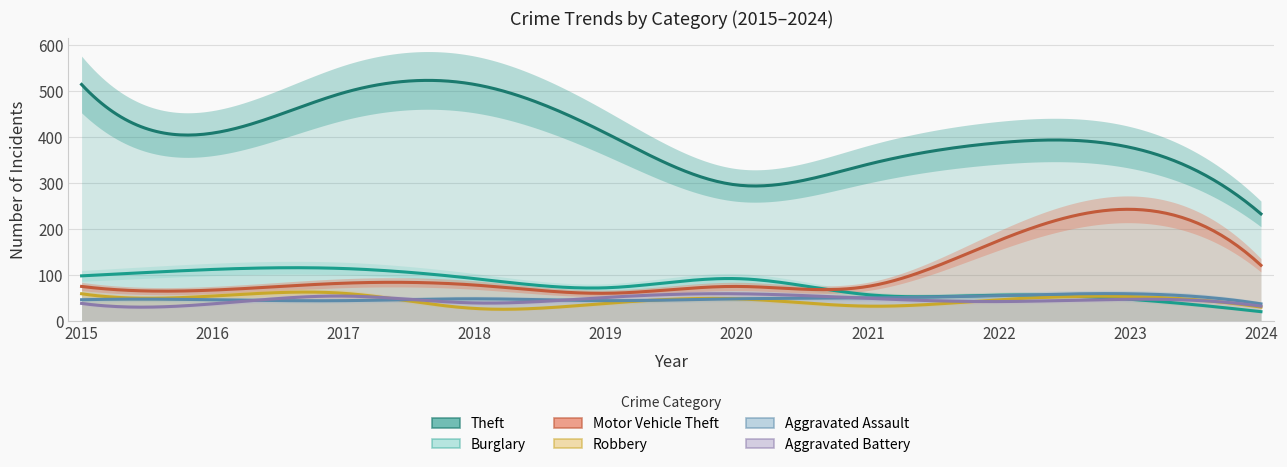

What is the lowest value of the Aggravated Assault series?

37